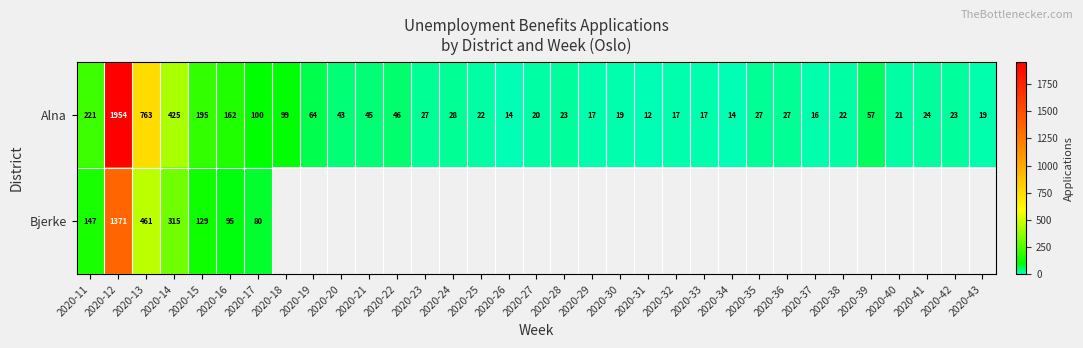

Is it true that Alna equals 9 at 2020-42?

False